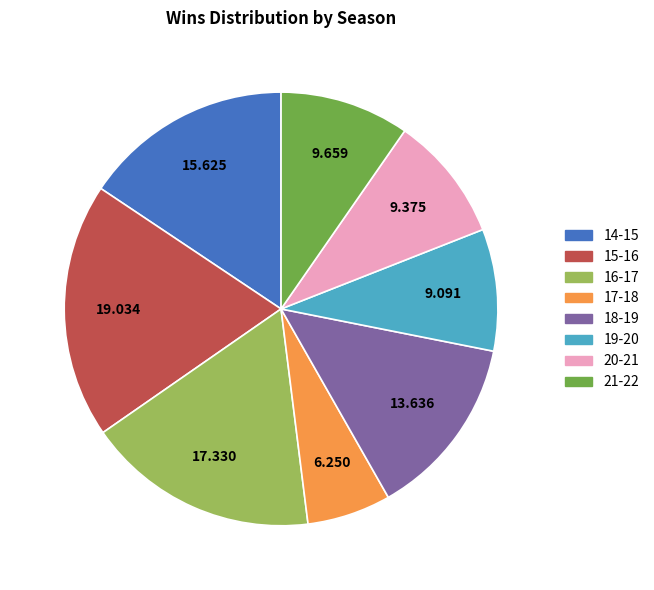

Is there any slice that represents more than half of the pie?

No